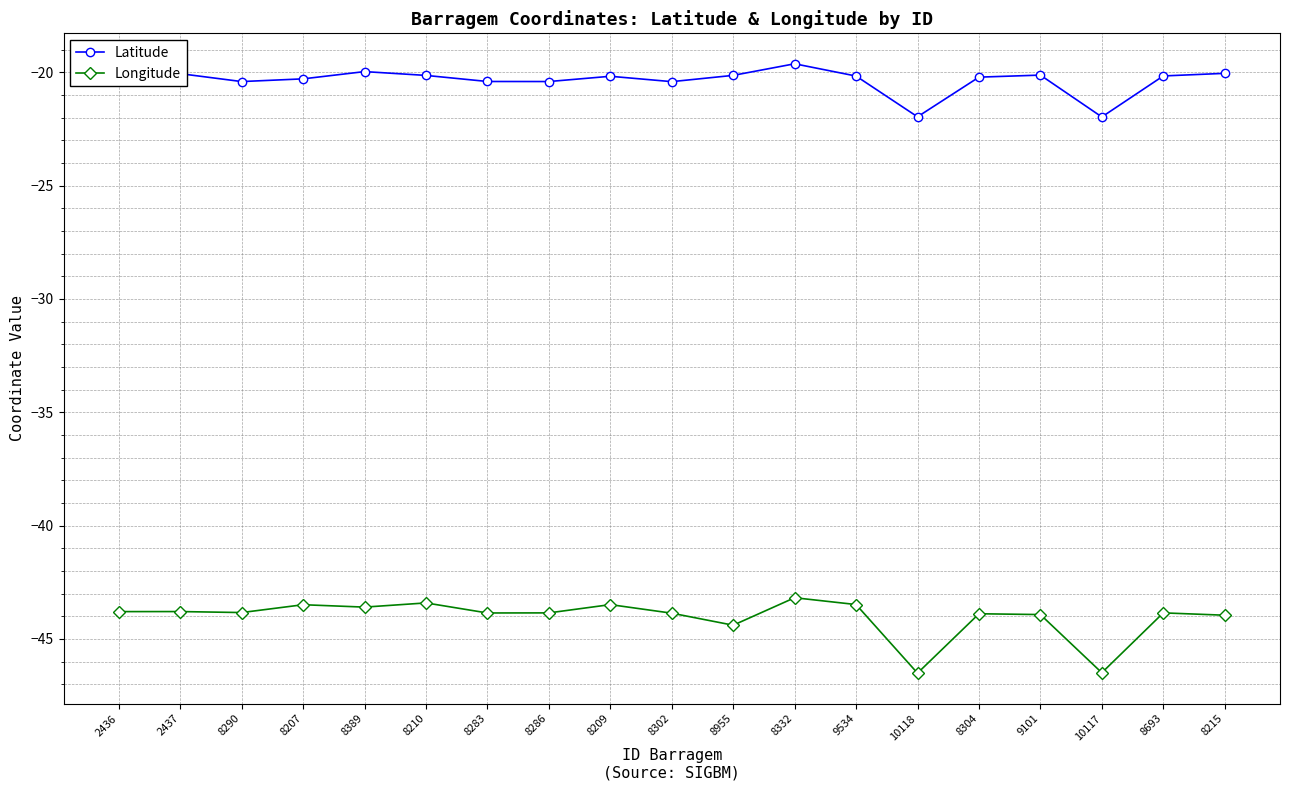

What is the label of the 4th point from the left?

8207